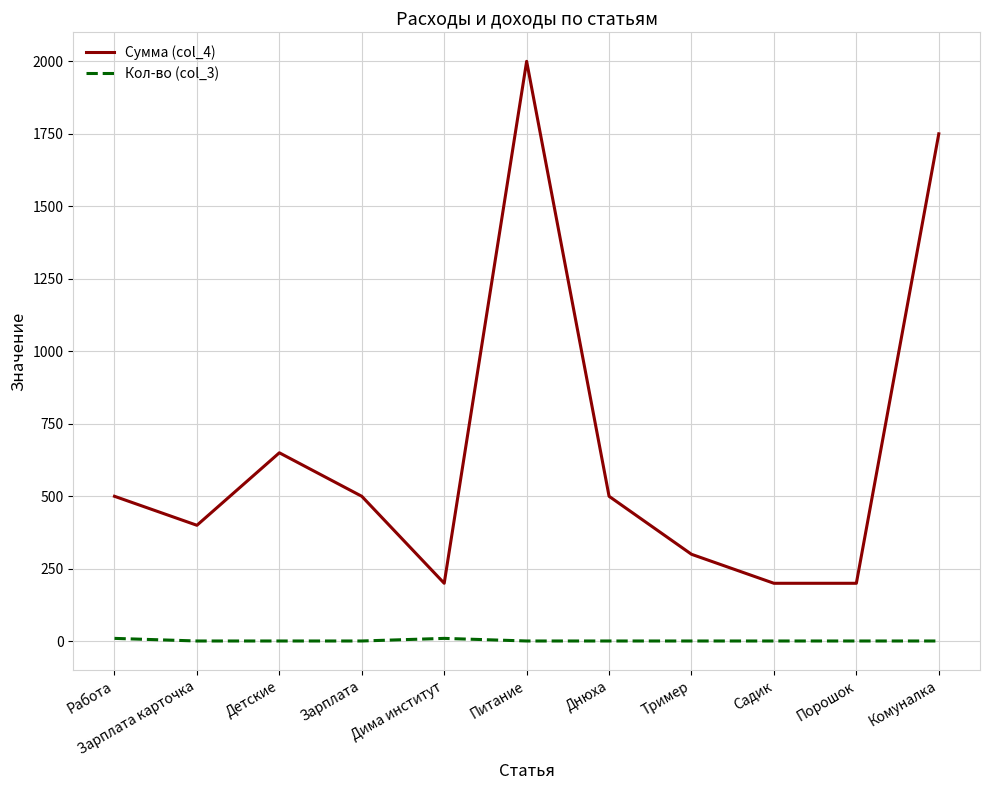

Which series has the largest total across all categories?

Сумма (col_4)